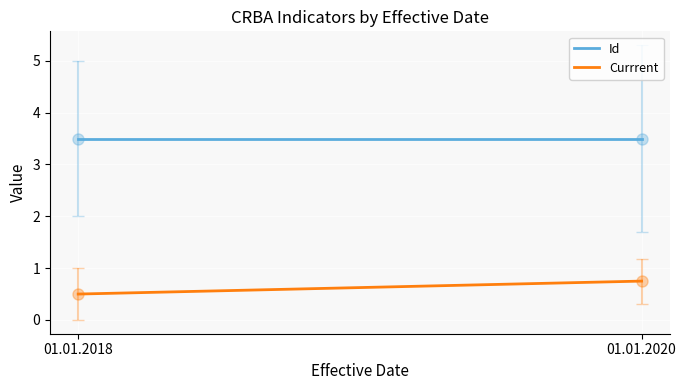

Which series has the largest range (max minus min)?

Currrent